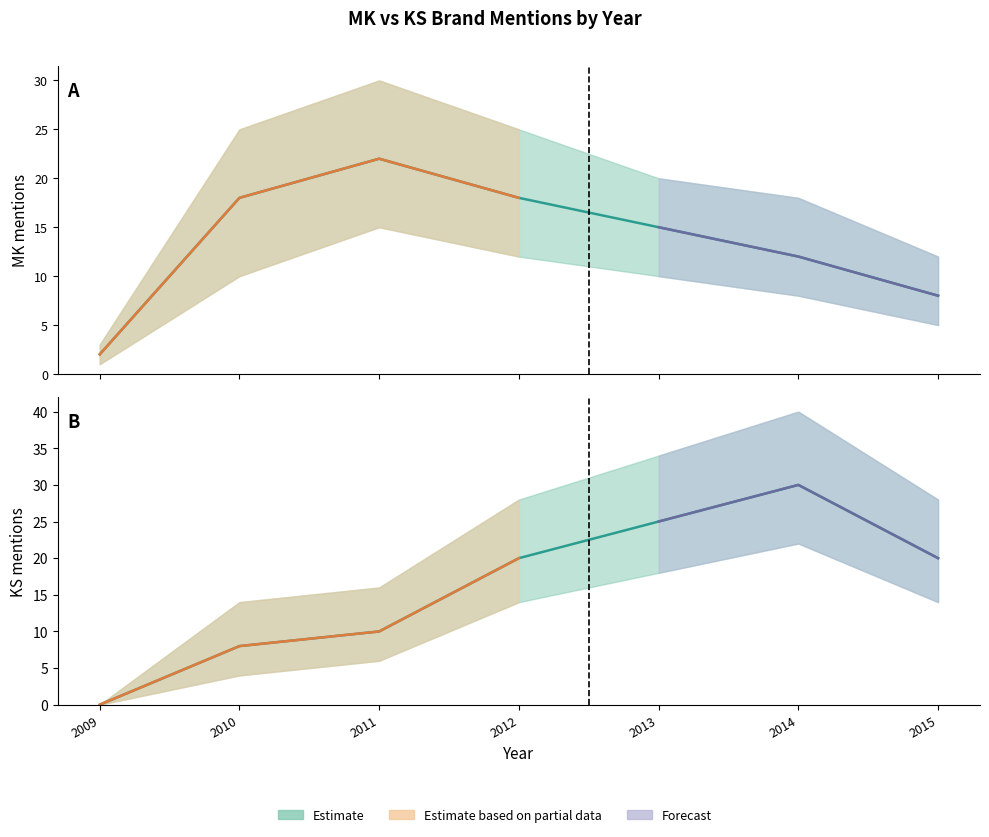

Which has a higher value, 2015 or 2009?

2015